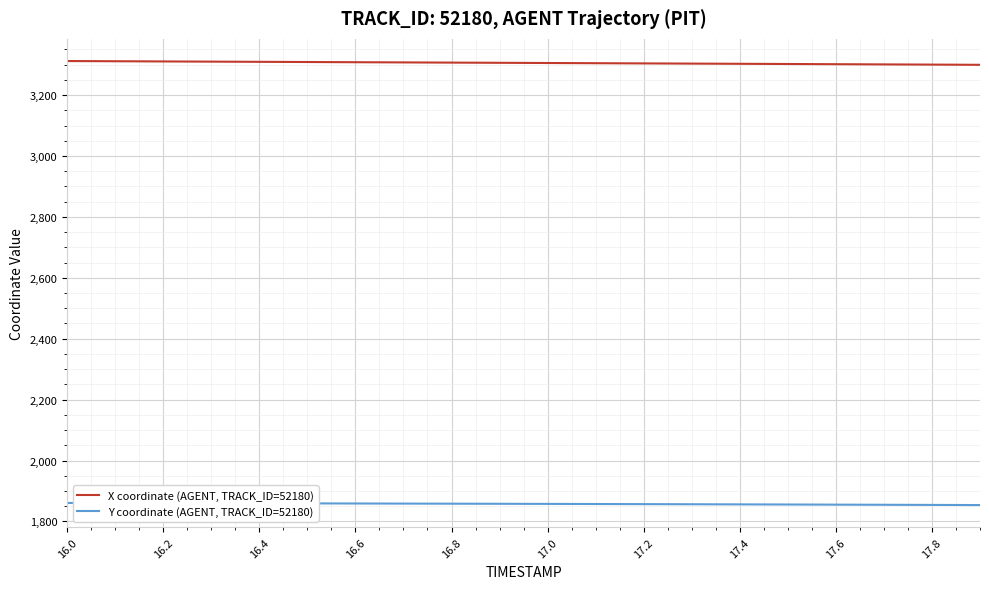

What is the lowest value of the Y coordinate (AGENT, TRACK_ID=52180) series?

1853.7